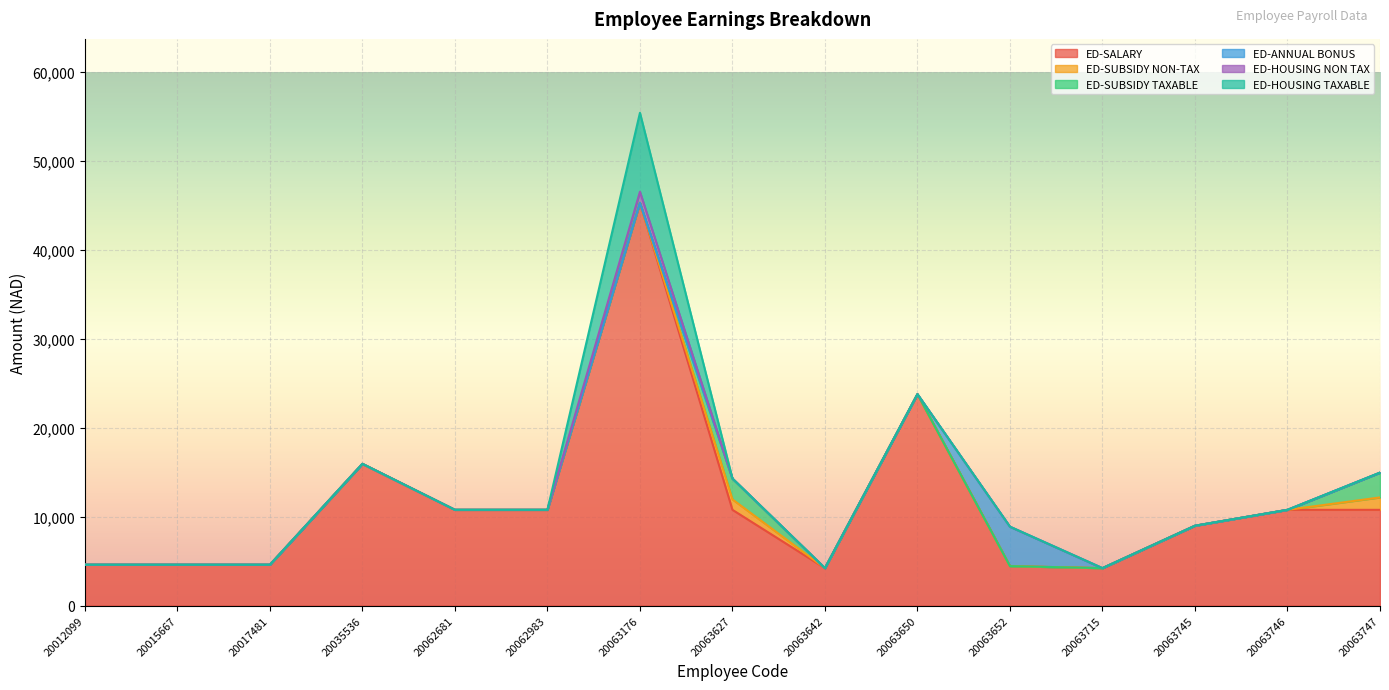

What is the average value of the ED-HOUSING TAXABLE series?

592.0